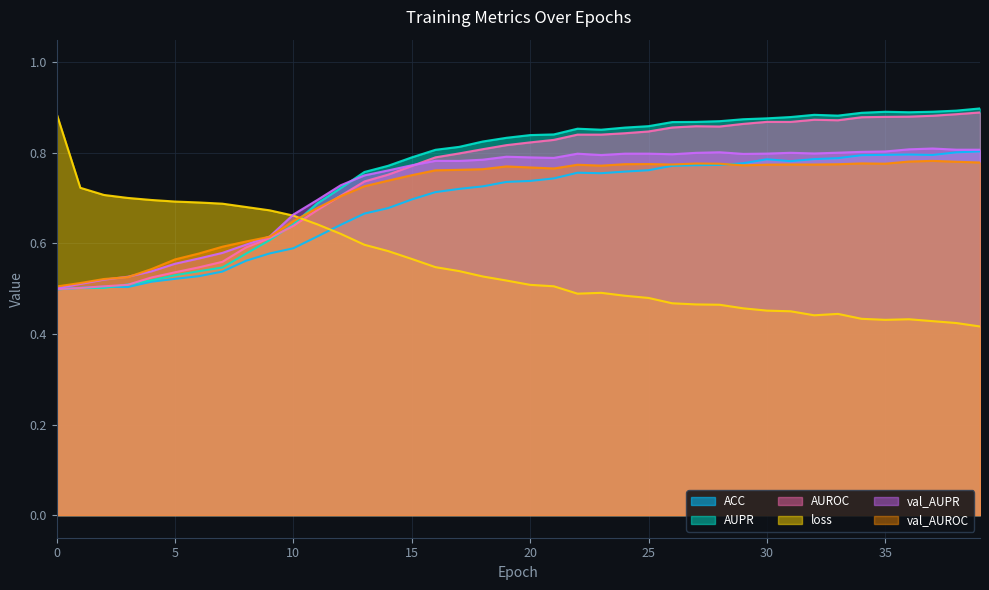

Reading right to left, list all the values displayed in this chart.

ACC: 0.8	0.8	0.8	0.8	0.8	0.8	0.8	0.8	0.8	0.8	0.8	0.8	0.8	0.8	0.8	0.8	0.8	0.8	0.7	0.7	0.7	0.7	0.7	0.7	0.7	0.7	0.7	0.6	0.6	0.6	0.6	0.6	0.5	0.5	0.5	0.5	0.5	0.5	0.5	0.5
AUPR: 0.9	0.9	0.9	0.9	0.9	0.9	0.9	0.9	0.9	0.9	0.9	0.9	0.9	0.9	0.9	0.9	0.9	0.9	0.8	0.8	0.8	0.8	0.8	0.8	0.8	0.8	0.8	0.7	0.7	0.6	0.6	0.6	0.5	0.5	0.5	0.5	0.5	0.5	0.5	0.5
AUROC: 0.9	0.9	0.9	0.9	0.9	0.9	0.9	0.9	0.9	0.9	0.9	0.9	0.9	0.9	0.8	0.8	0.8	0.8	0.8	0.8	0.8	0.8	0.8	0.8	0.8	0.8	0.7	0.7	0.7	0.6	0.6	0.6	0.6	0.5	0.5	0.5	0.5	0.5	0.5	0.5
loss: 0.4	0.4	0.4	0.4	0.4	0.4	0.4	0.4	0.5	0.5	0.5	0.5	0.5	0.5	0.5	0.5	0.5	0.5	0.5	0.5	0.5	0.5	0.5	0.5	0.6	0.6	0.6	0.6	0.6	0.7	0.7	0.7	0.7	0.7	0.7	0.7	0.7	0.7	0.7	0.9
val_AUPR: 0.8	0.8	0.8	0.8	0.8	0.8	0.8	0.8	0.8	0.8	0.8	0.8	0.8	0.8	0.8	0.8	0.8	0.8	0.8	0.8	0.8	0.8	0.8	0.8	0.8	0.8	0.8	0.7	0.7	0.7	0.6	0.6	0.6	0.6	0.6	0.5	0.5	0.5	0.5	0.5
val_AUROC: 0.8	0.8	0.8	0.8	0.8	0.8	0.8	0.8	0.8	0.8	0.8	0.8	0.8	0.8	0.8	0.8	0.8	0.8	0.8	0.8	0.8	0.8	0.8	0.8	0.8	0.7	0.7	0.7	0.7	0.6	0.6	0.6	0.6	0.6	0.6	0.5	0.5	0.5	0.5	0.5